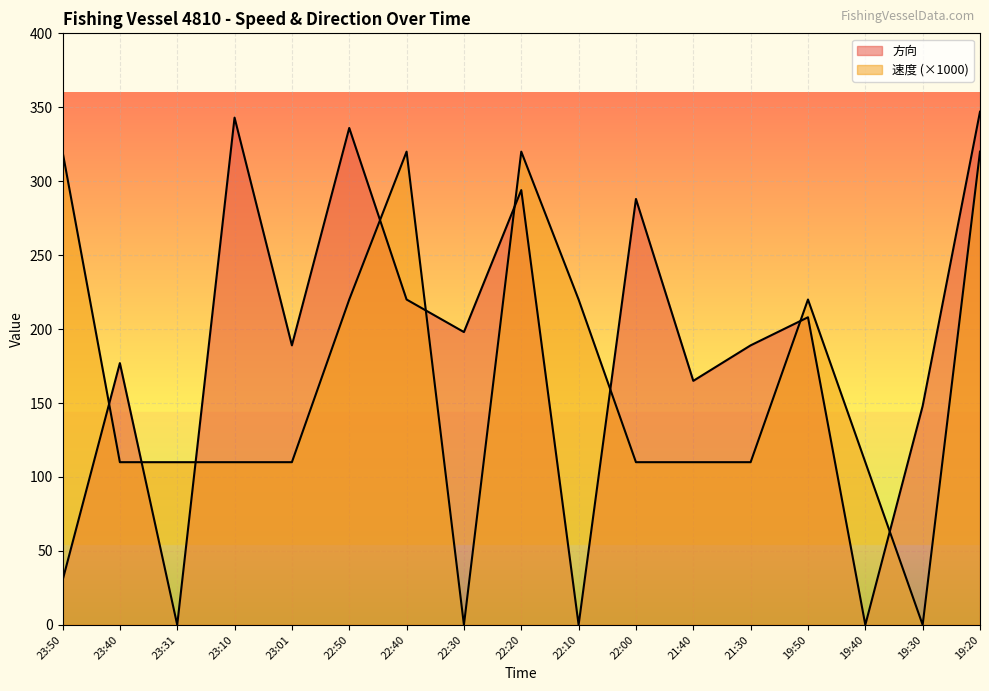

The value of 速度 at 22:50 is 102. True or false?

False